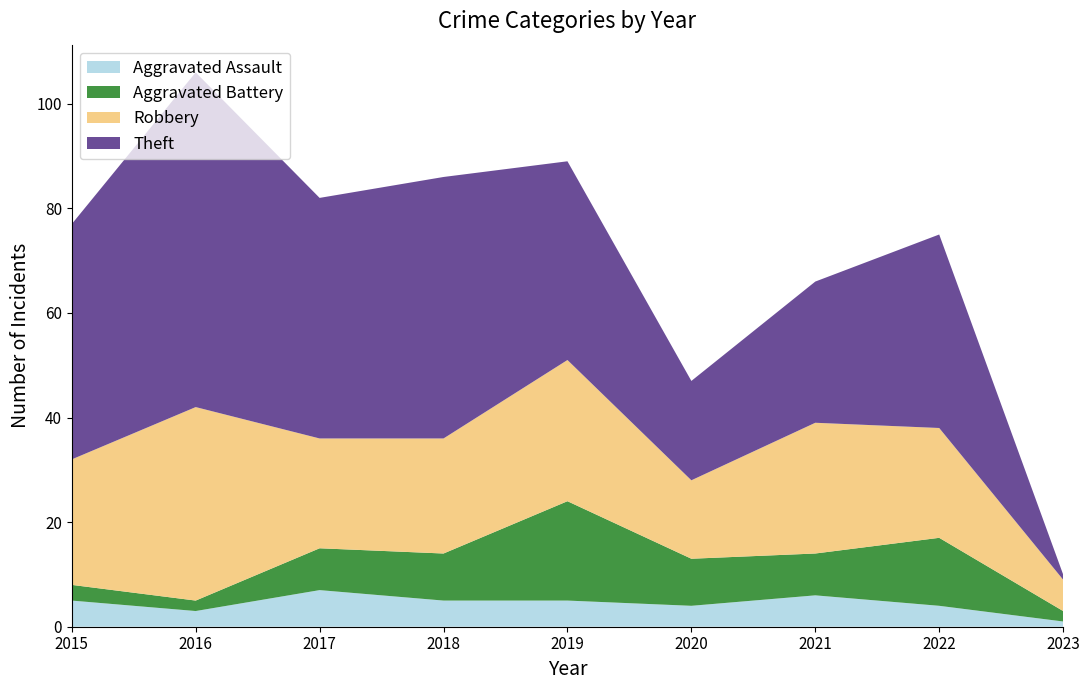

Reading right to left, transcribe all the data shown in this chart.

Aggravated Assault: 1	4	6	4	5	5	7	3	5
Aggravated Battery: 2	13	8	9	19	9	8	2	3
Robbery: 6	21	25	15	27	22	21	37	24
Theft: 1	37	27	19	38	50	46	64	45